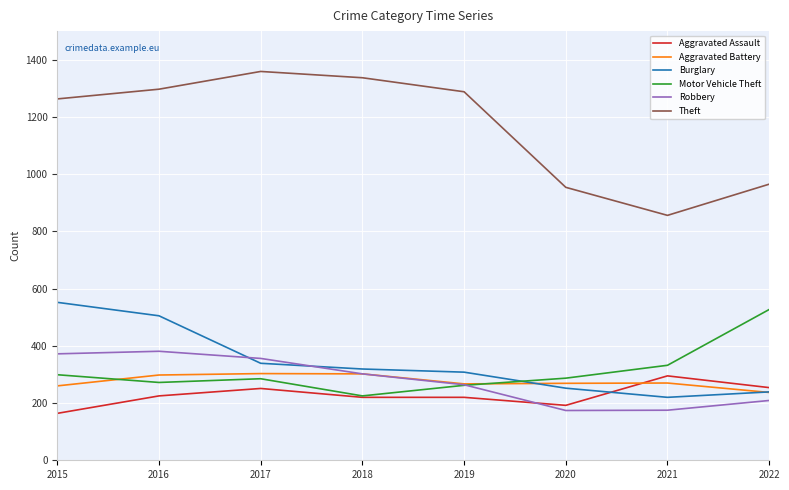

True or false: Aggravated Battery has a value of 139 at 2016.

False